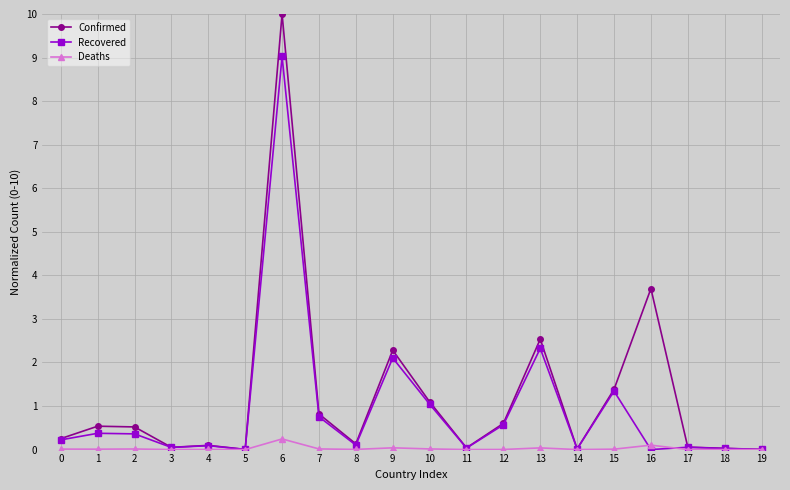

How many lines are shown in the chart?

3